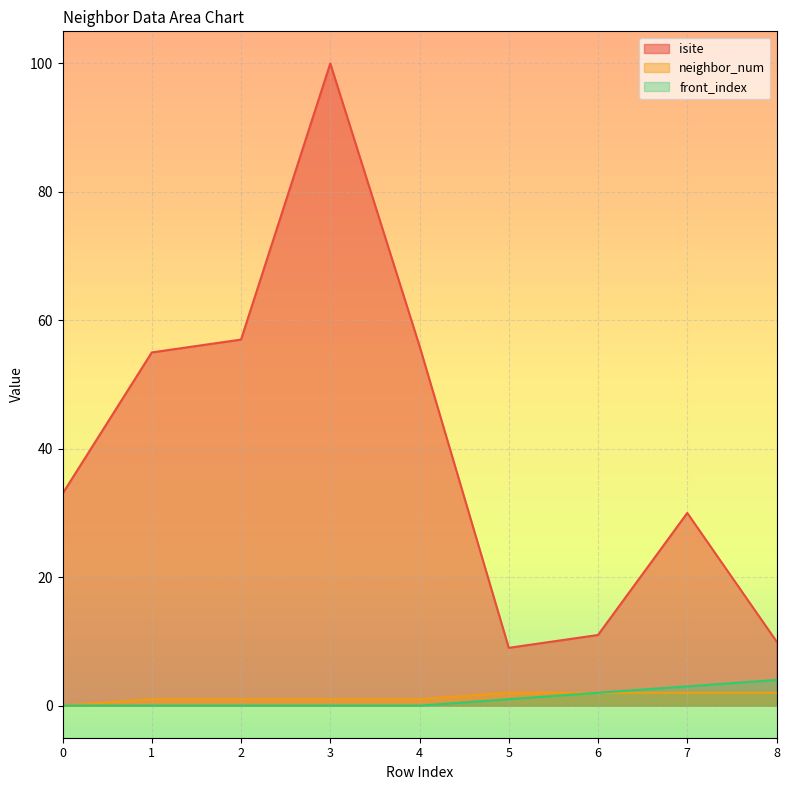

What is the average value of the front_index series?

1